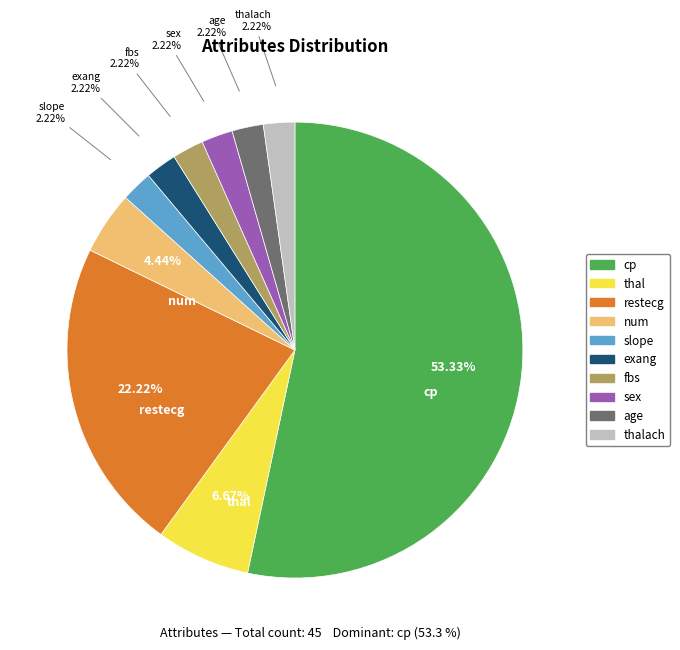

Which slice is the largest?

cp